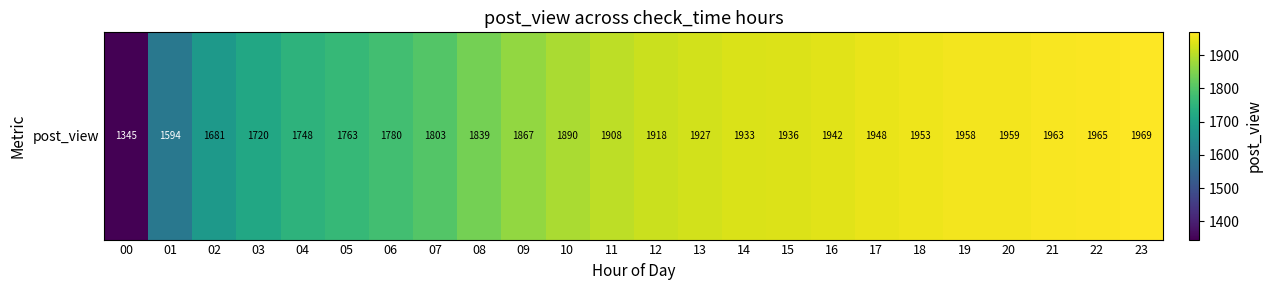

Between 02 and 12, which is larger?

12